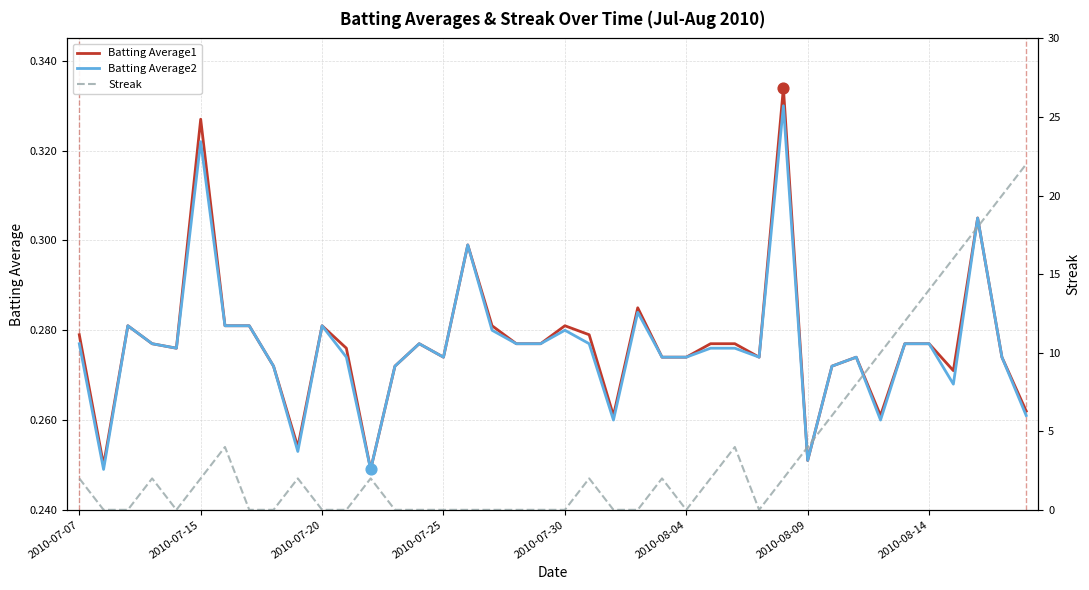

What are all the series names shown in the legend?

Batting Average1, Batting Average2, Streak